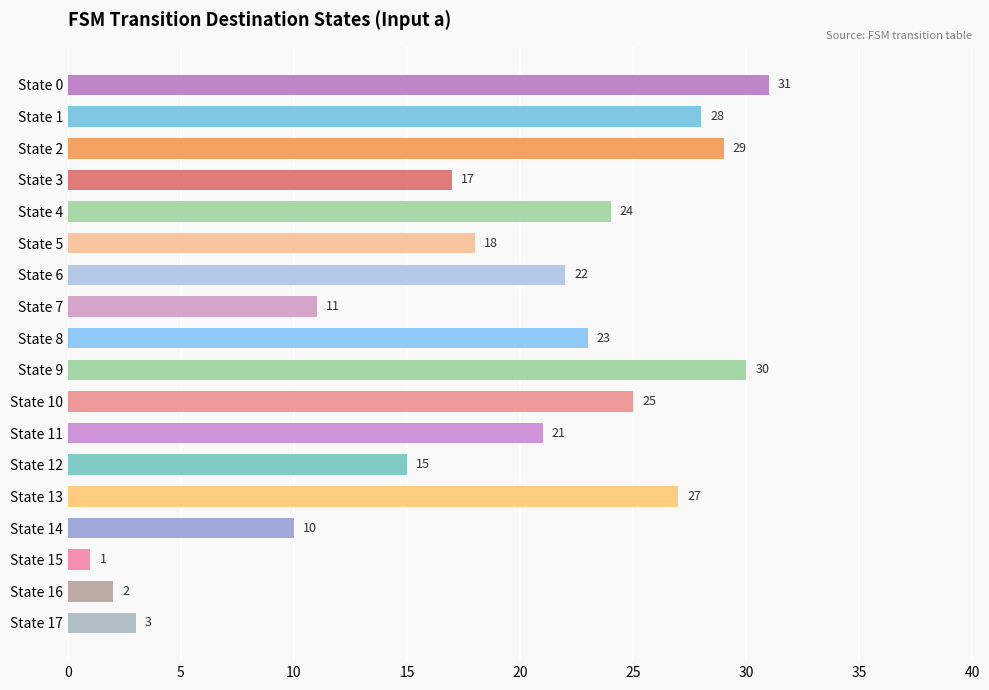

How many data points are less than 22?

9